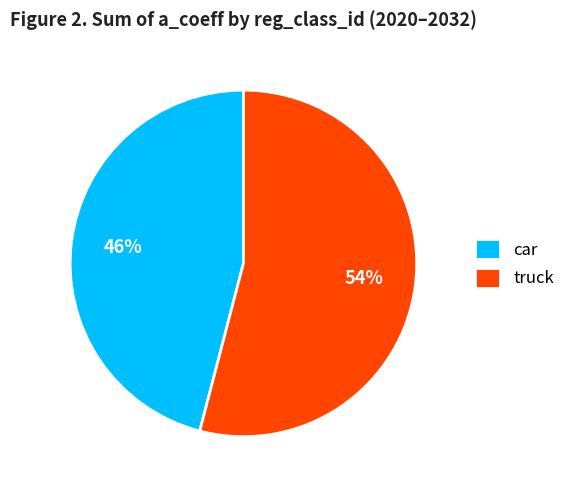

To the nearest percent, what percentage of the pie is truck?

54%